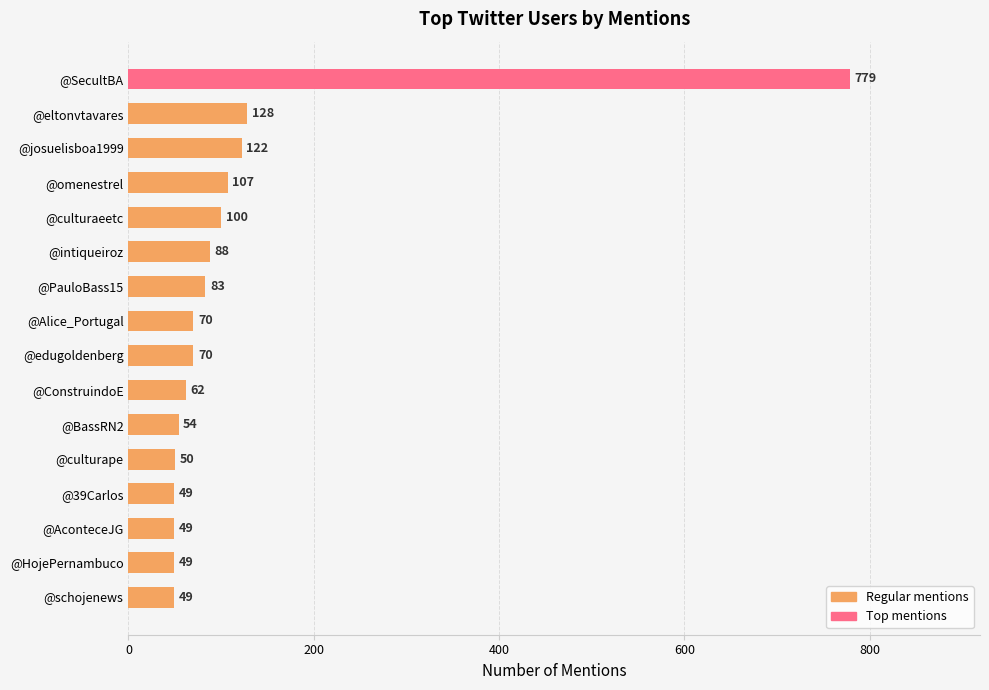

Count the number of categories in the chart.

16